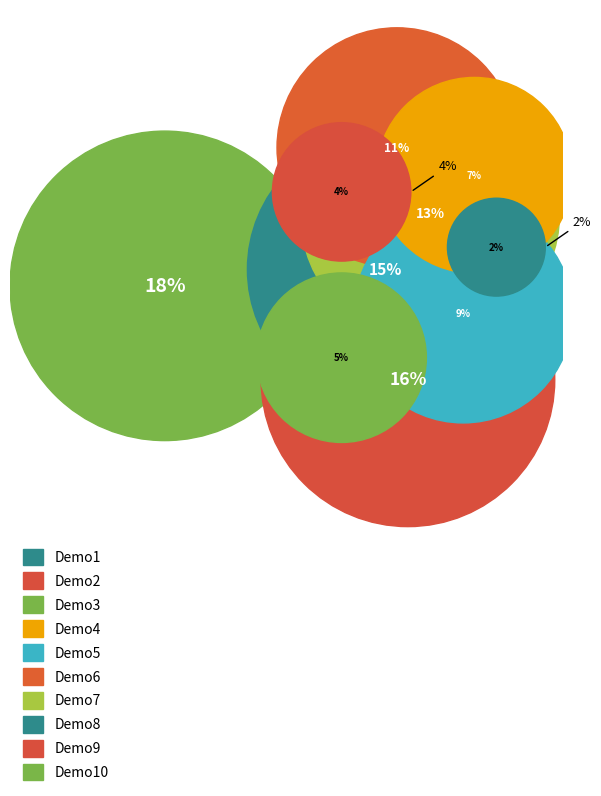

The Demo7 slice represents 13% of the pie. True or false?

True